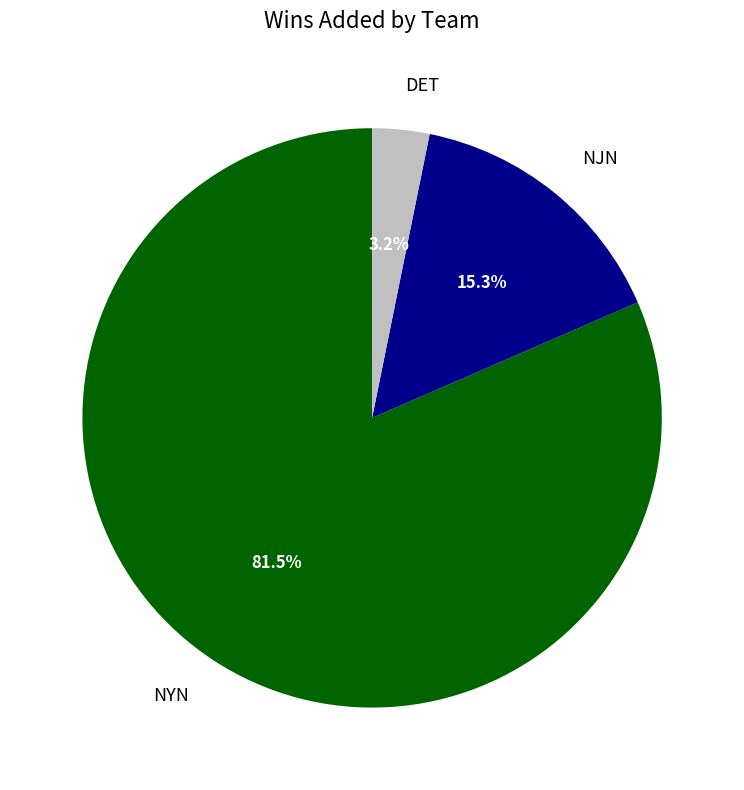

To the nearest percent, what is the difference between the largest and smallest slice percentages?

78%